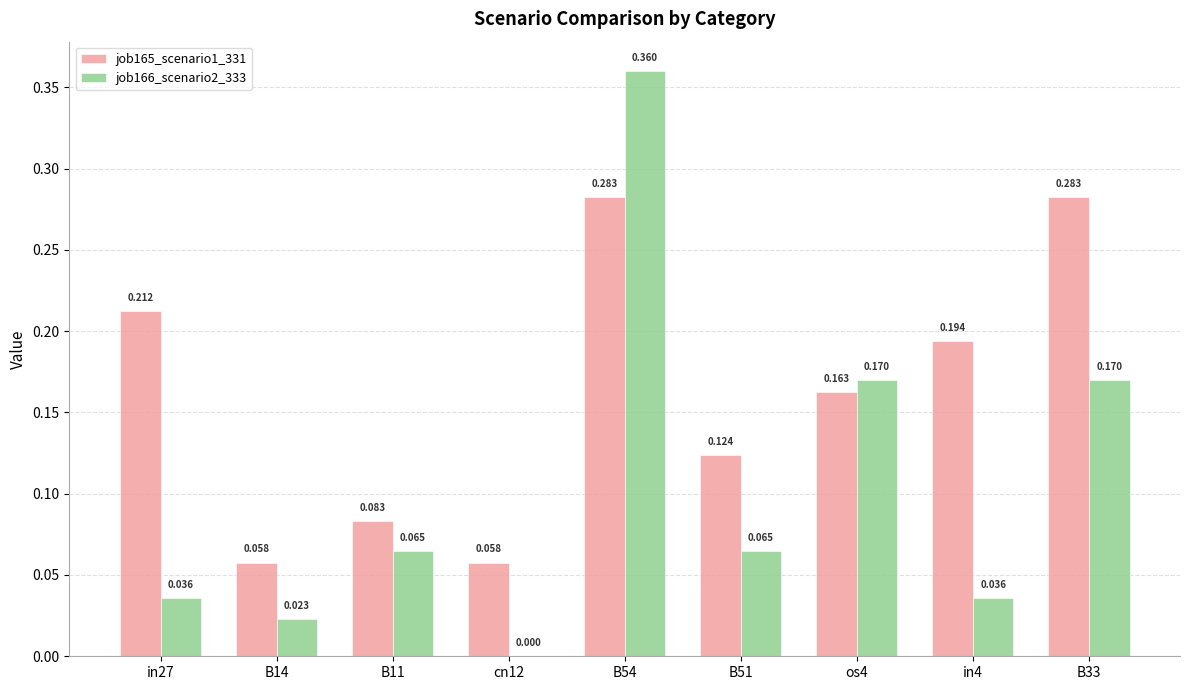

Is the value of job166_scenario2_333 at os4 greater than the value of job165_scenario1_331 at B33?

No